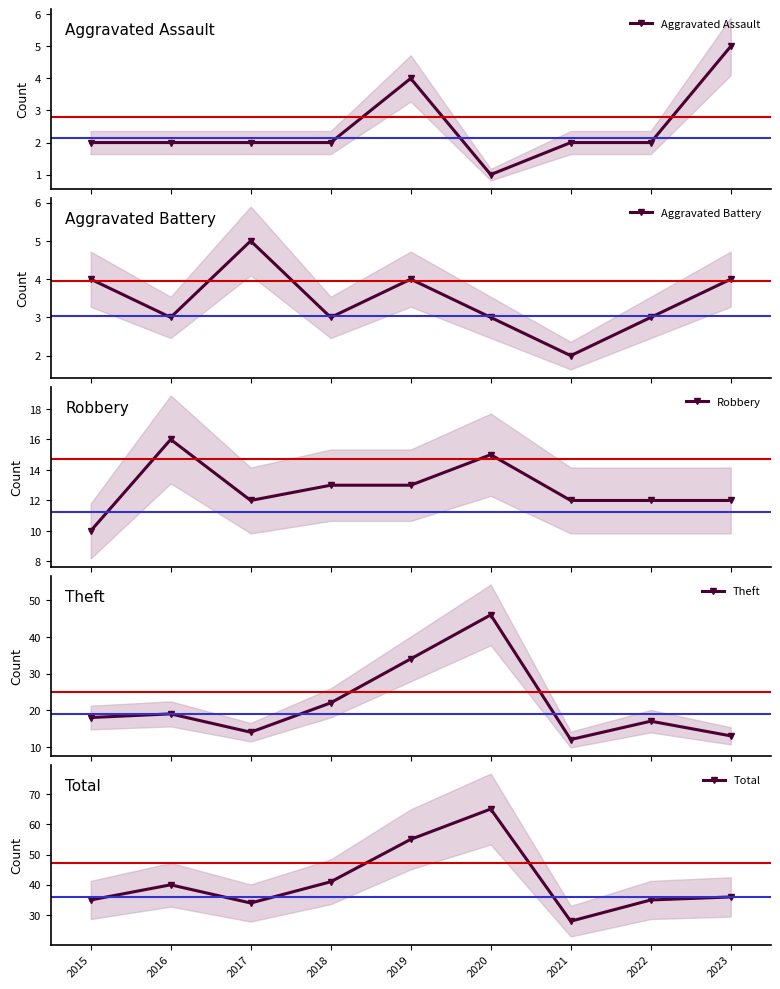

True or false: Aggravated Battery and Robbery cross at least once.

False